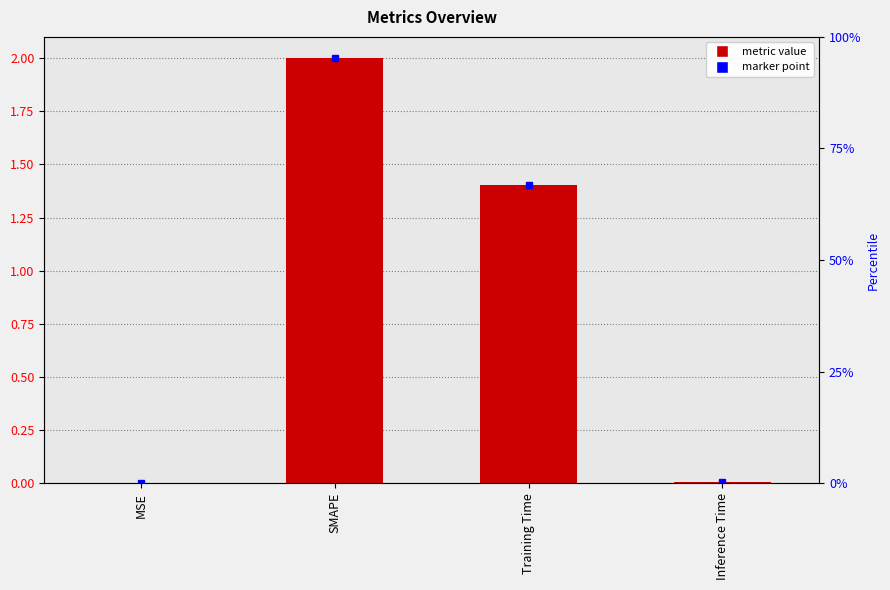

What is the difference between the maximum and minimum values?

2.0